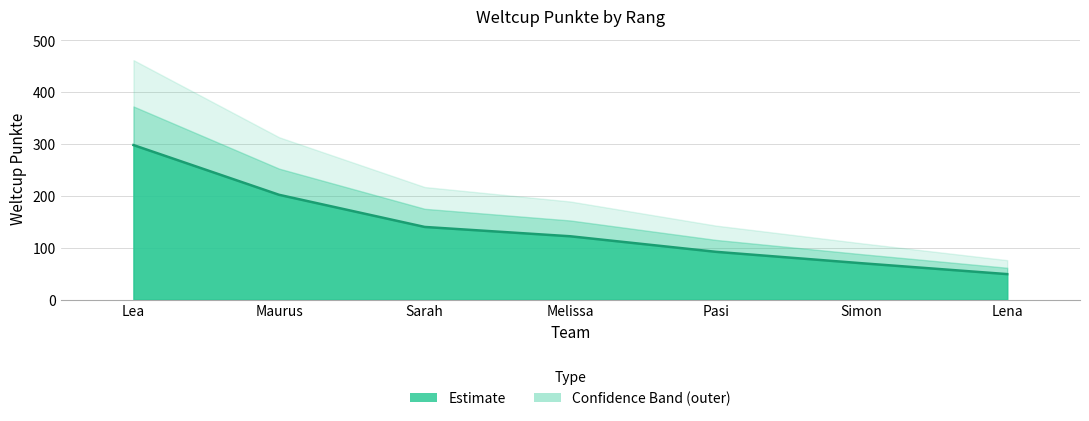

How many values are below 122?

3